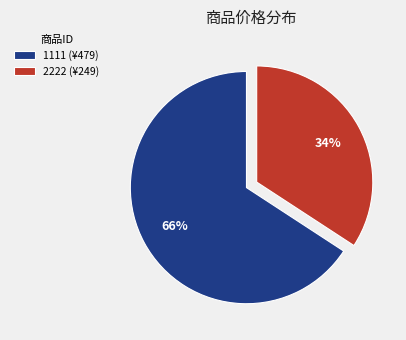

The 2222 slice represents 34% of the pie. True or false?

True